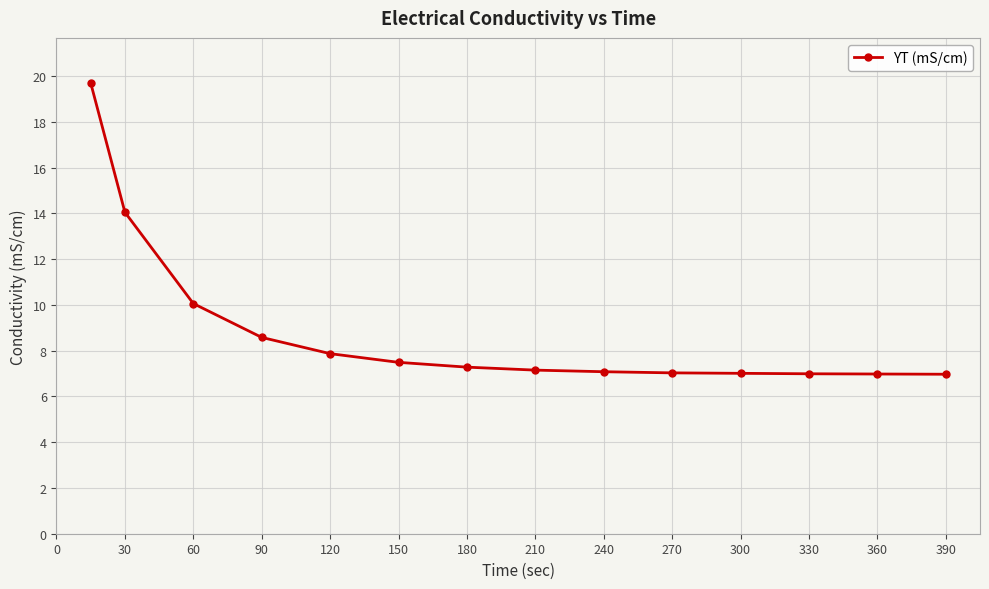

What is the greatest value displayed?

19.7